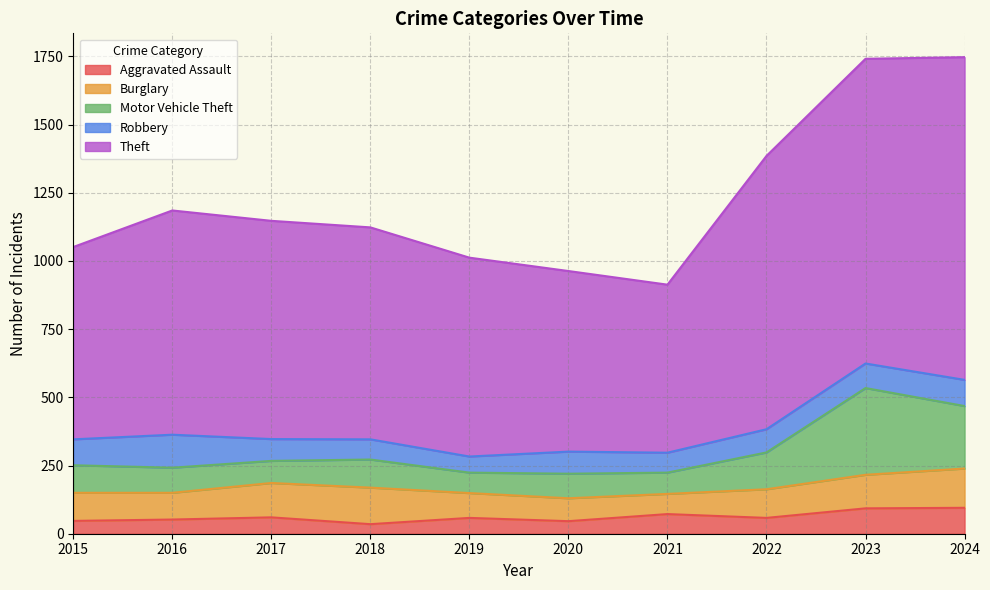

Between 2015 and 2016, which is larger?

2016